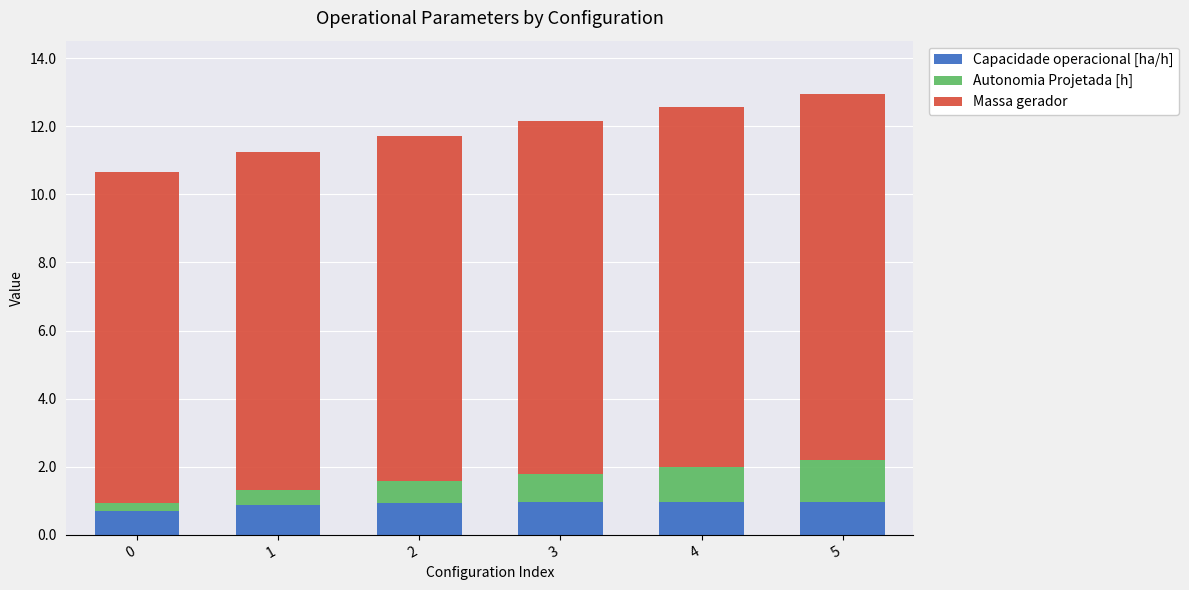

What is the highest value of the Capacidade operacional [ha/h] series?

1.0